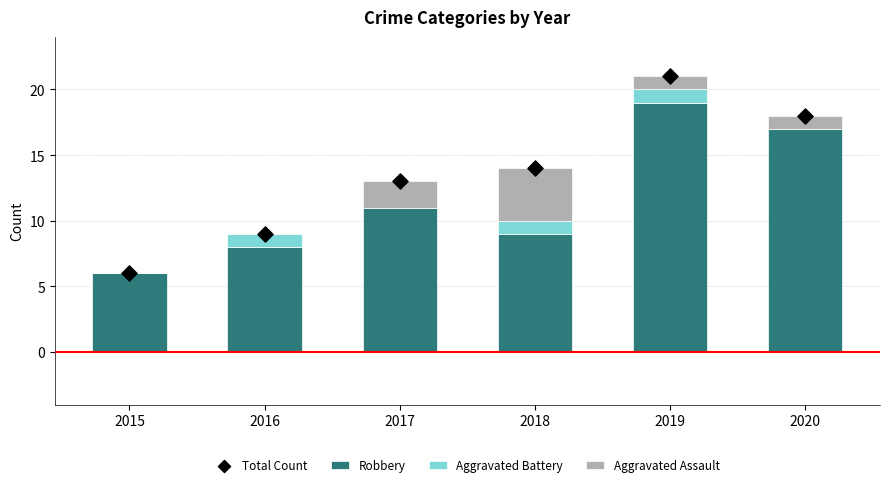

Which series reaches the maximum Y coordinate?

Total Count